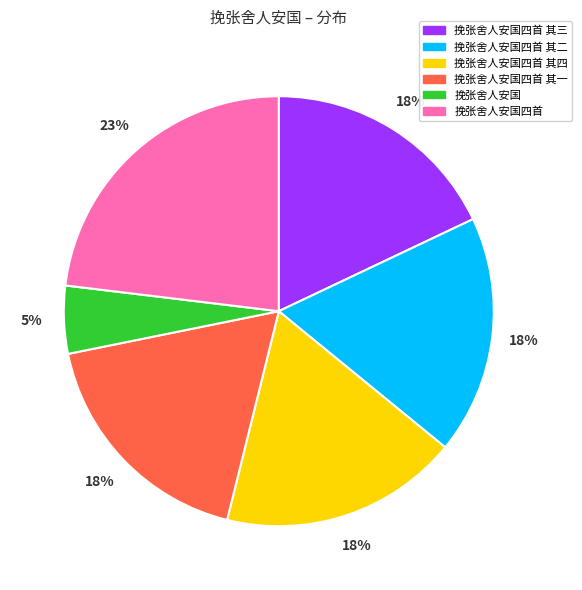

Is there any slice that represents more than half of the pie?

No